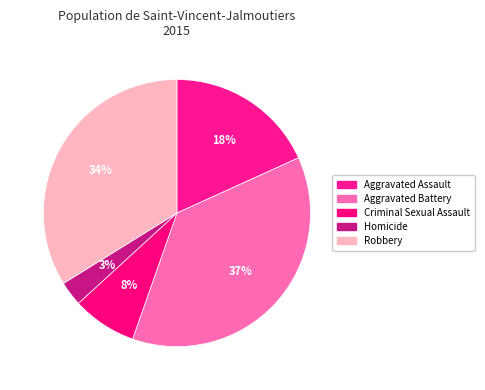

How many segments does this pie chart have?

5